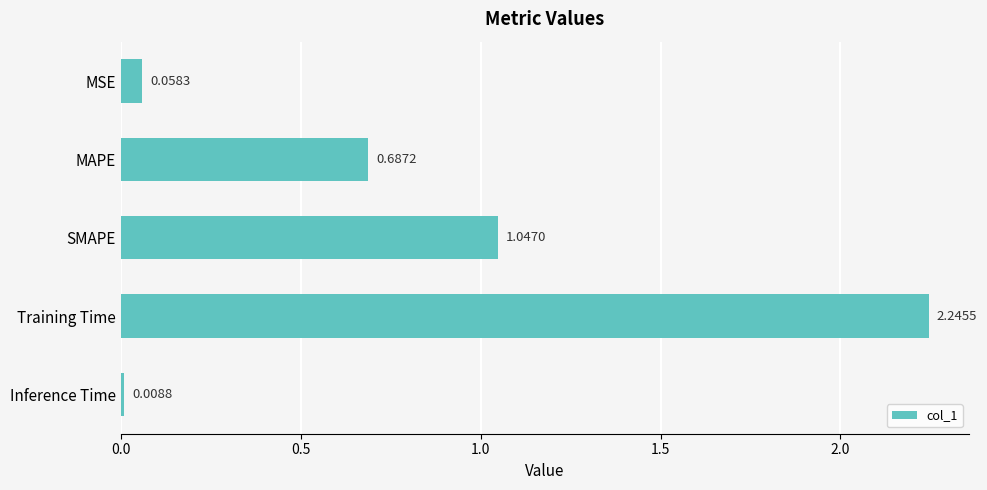

Rank the categories by value from lowest to highest.

Inference Time, MSE, MAPE, SMAPE, Training Time